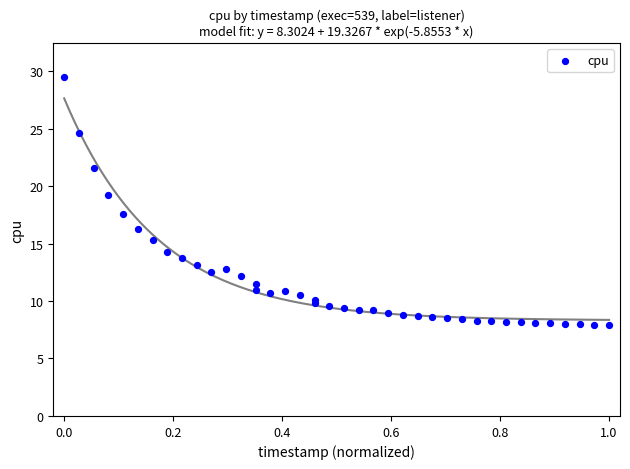

What Y value in the scatter plot is closest to 18?

17.6